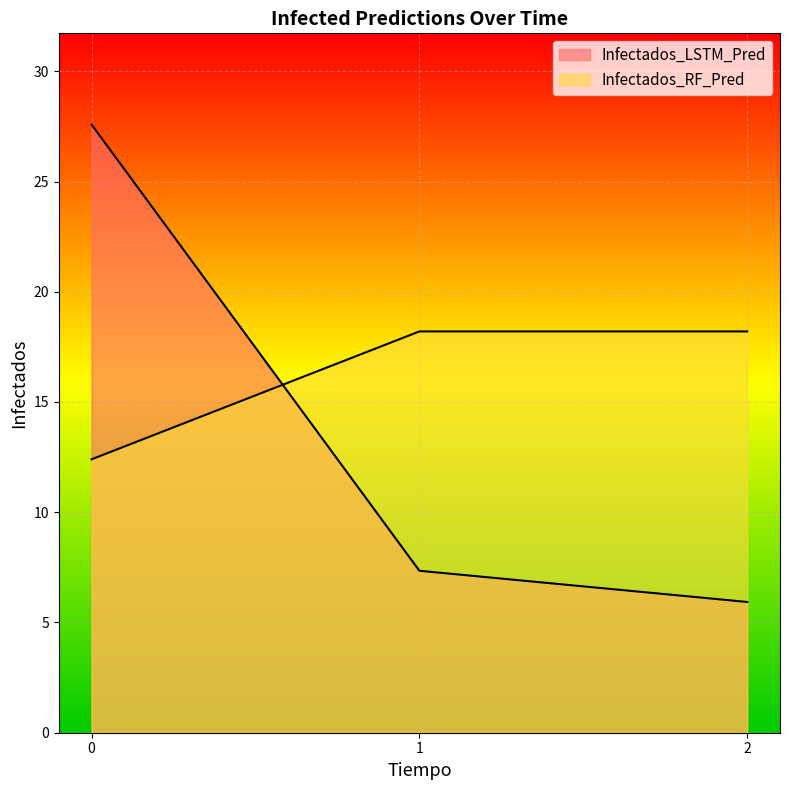

How many values in the Infectados_RF_Pred series exceed 18?

2